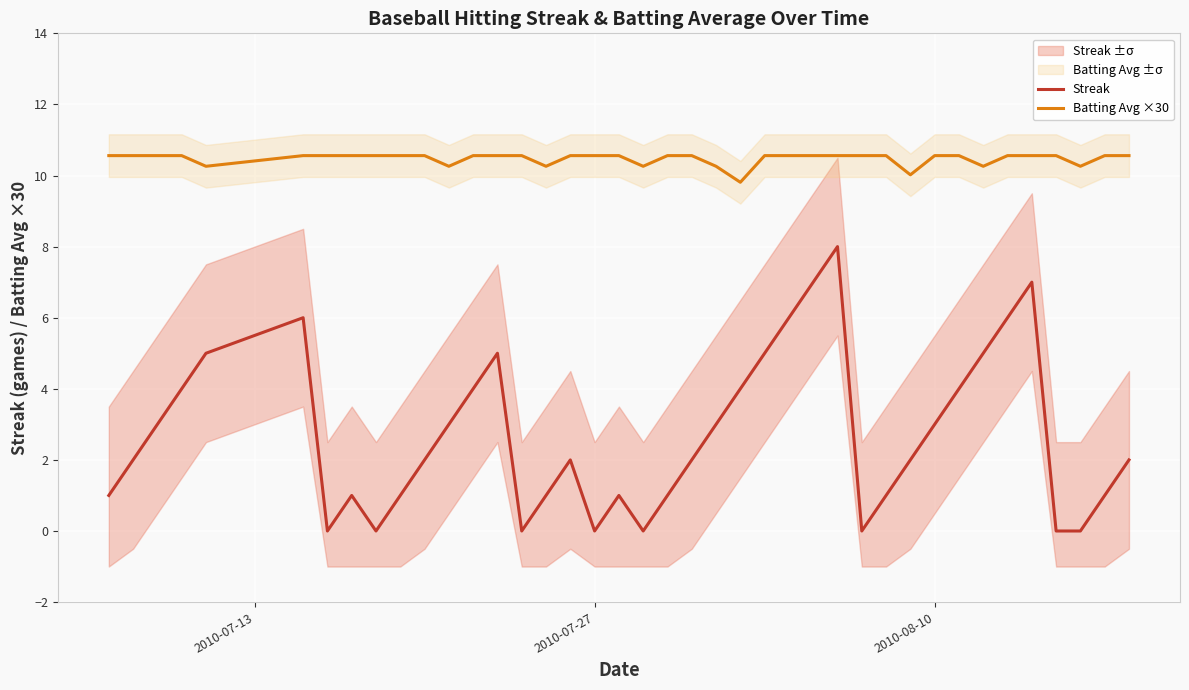

What is the highest value of the Batting Avg ×30 series?

10.6